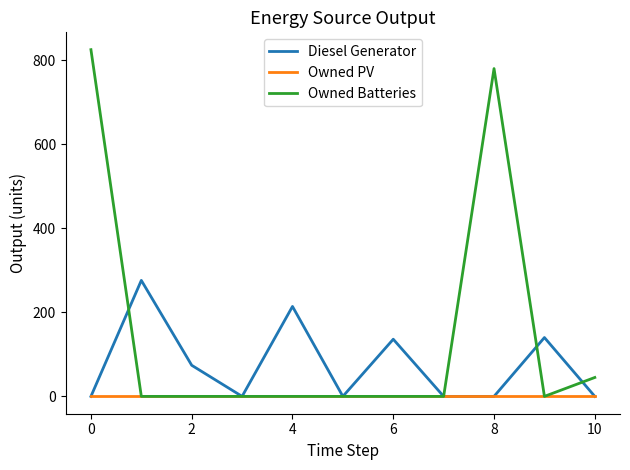

What is the greatest value displayed?

825.0